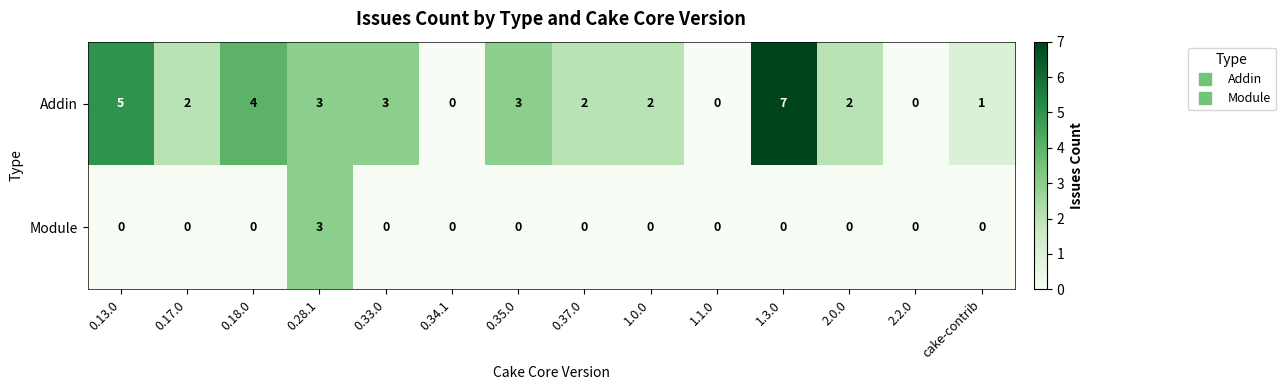

What is the maximum value for Module?

3